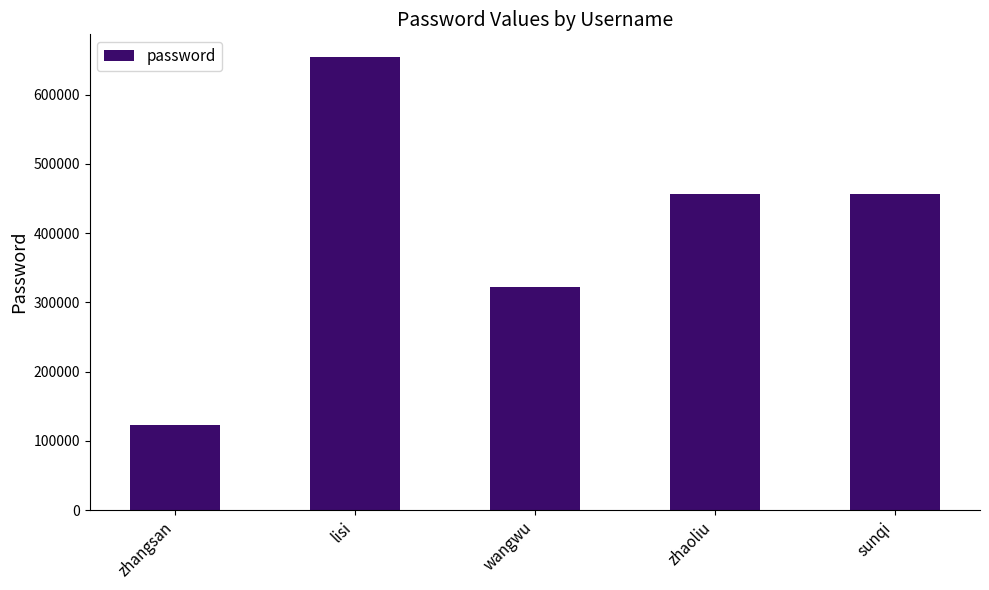

What is the greatest value displayed?

654321